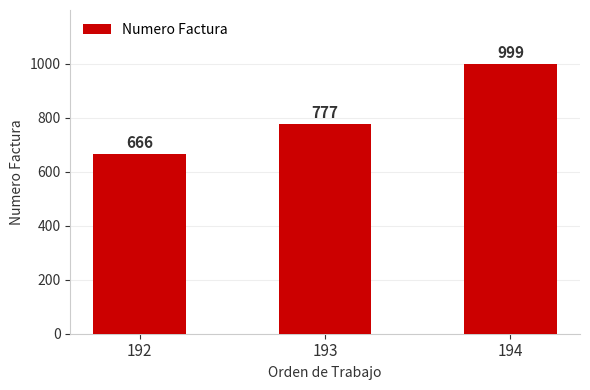

What is the value of the 1st bar from the left?

666